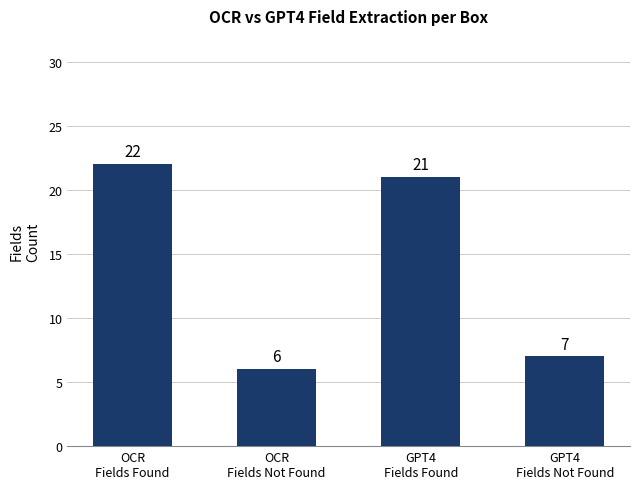

True or false: the data shows 22 at OCR
Fields Found.

True